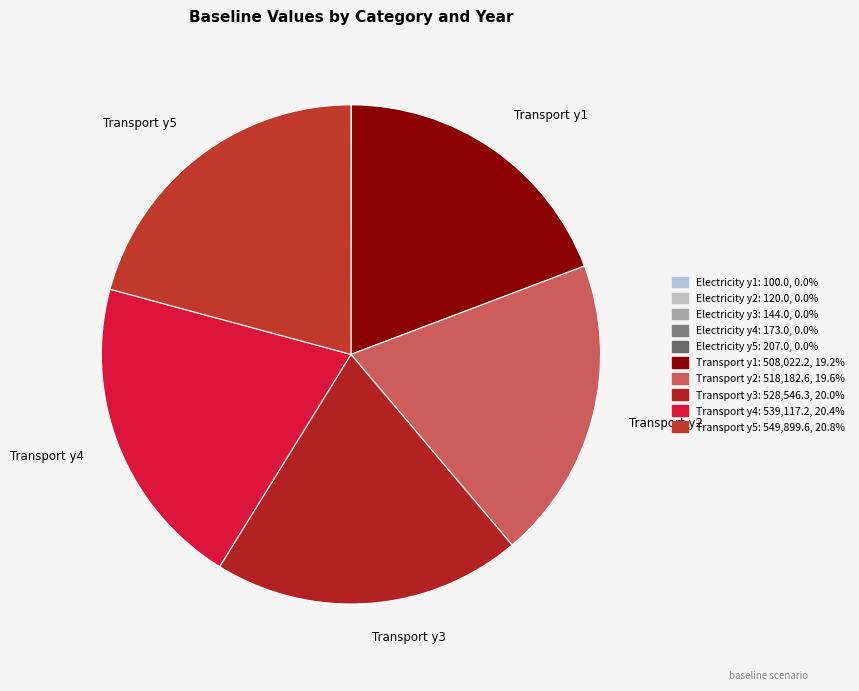

To the nearest percent, what is the average slice percentage?

10%